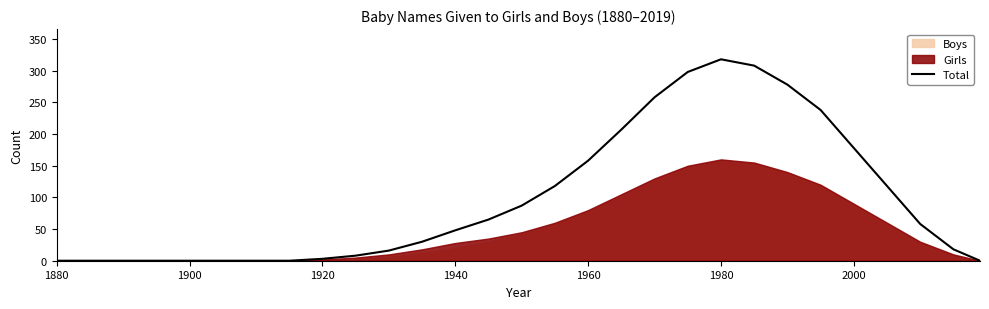

The value at 1880 is 0. True or false?

True